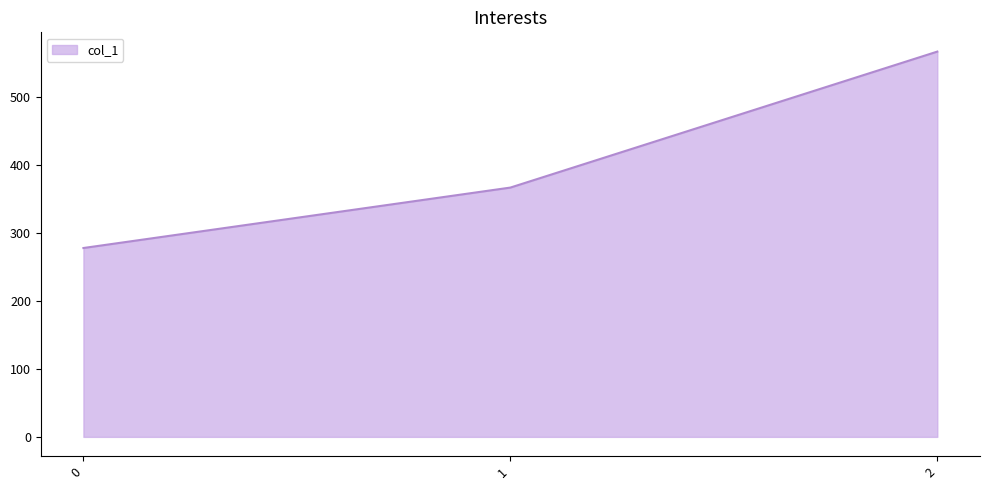

Count the number of values greater than 366.

2